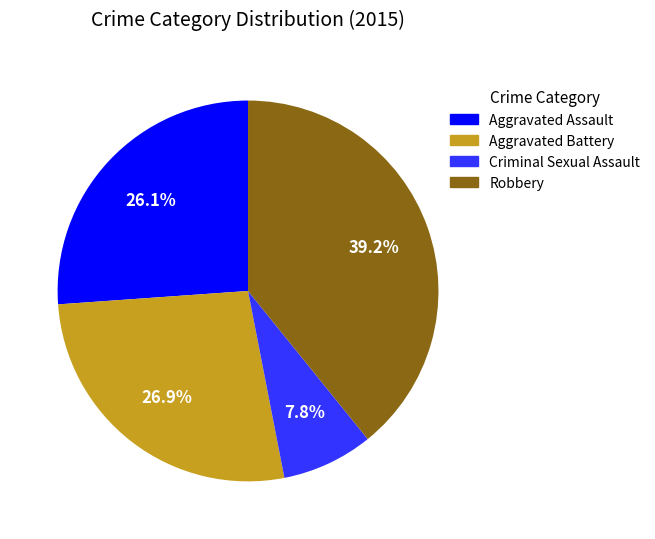

Is there a majority slice in this chart?

No